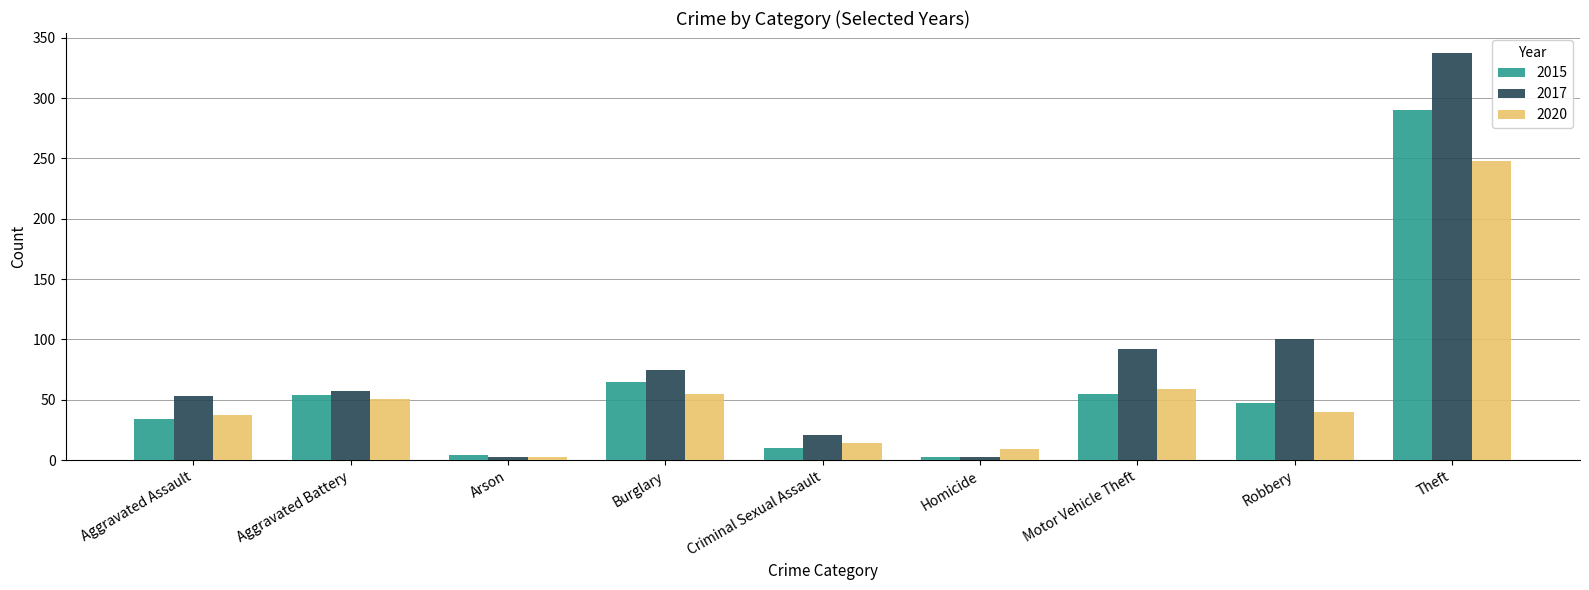

What is the difference between the highest and lowest values at Theft?

89